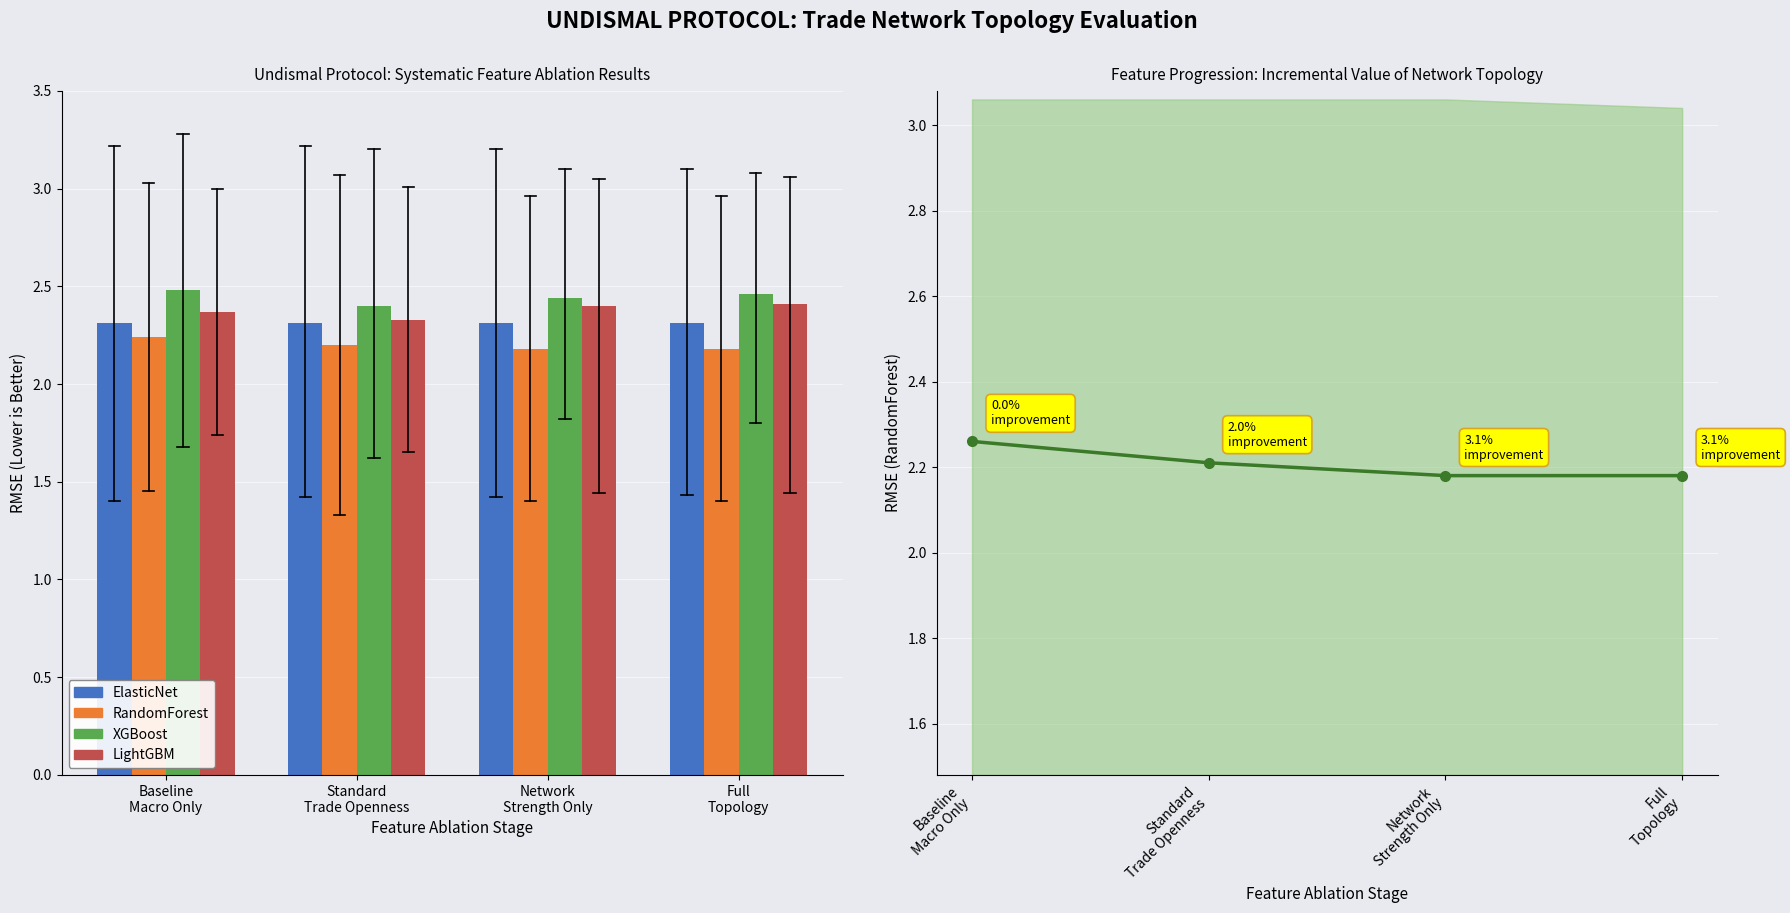

What position from the left is Baseline
Macro Only?

1